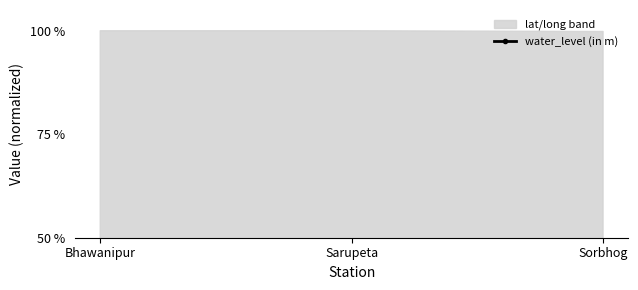

At how many categories does at least one series exceed 90?

3